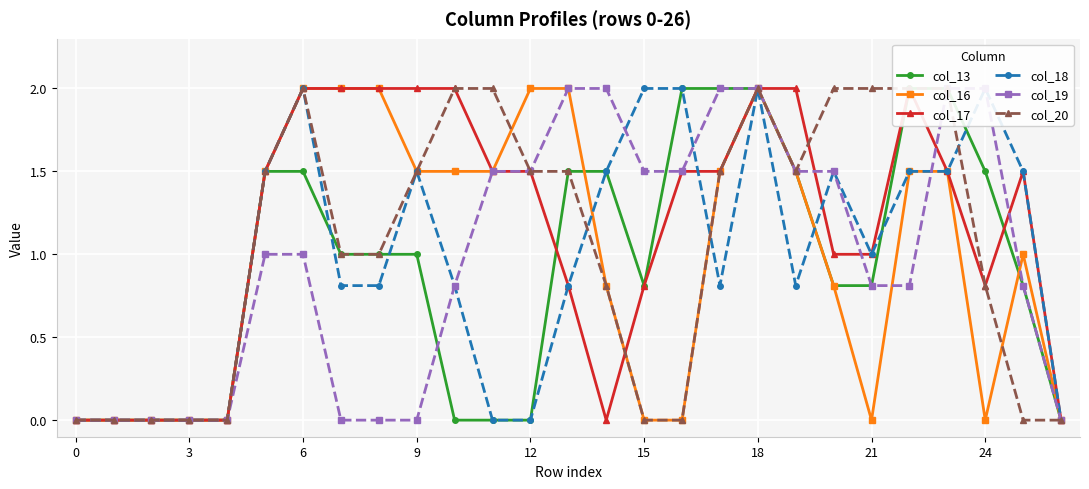

What is the label of the 5th point from the right?

22